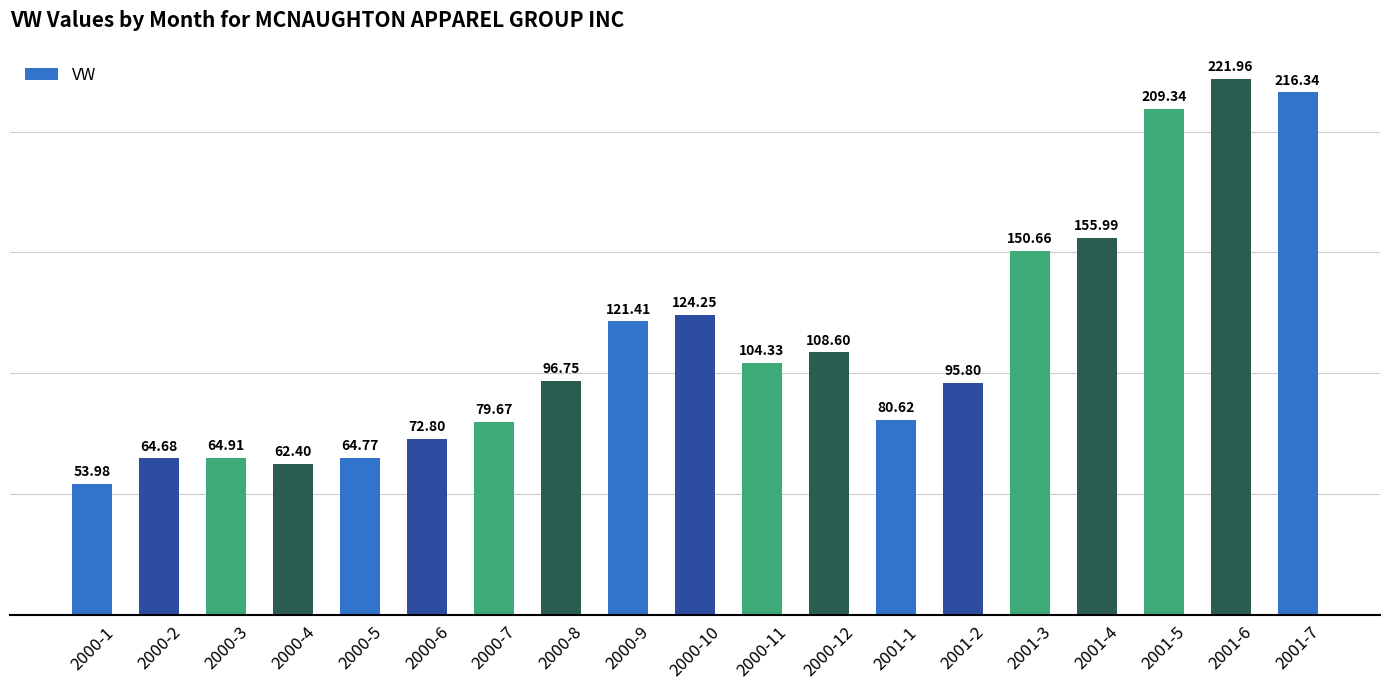

List the labels in order of value, smallest first.

2000-1, 2000-4, 2000-2, 2000-5, 2000-3, 2000-6, 2000-7, 2001-1, 2001-2, 2000-8, 2000-11, 2000-12, 2000-9, 2000-10, 2001-3, 2001-4, 2001-5, 2001-7, 2001-6